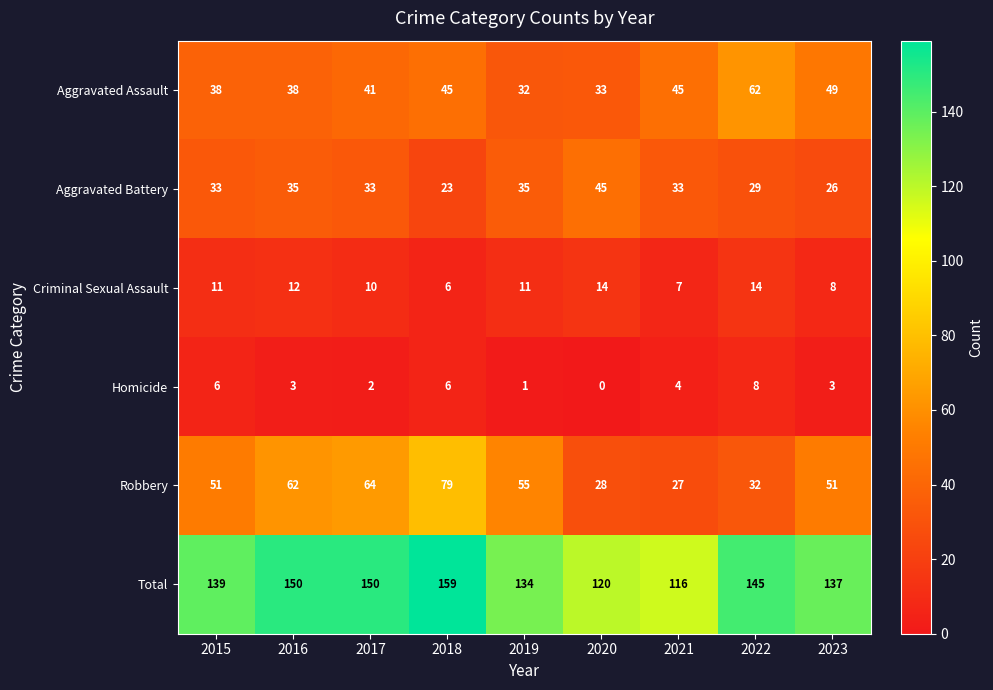

Where is Homicide nearest to the value 4?

2021